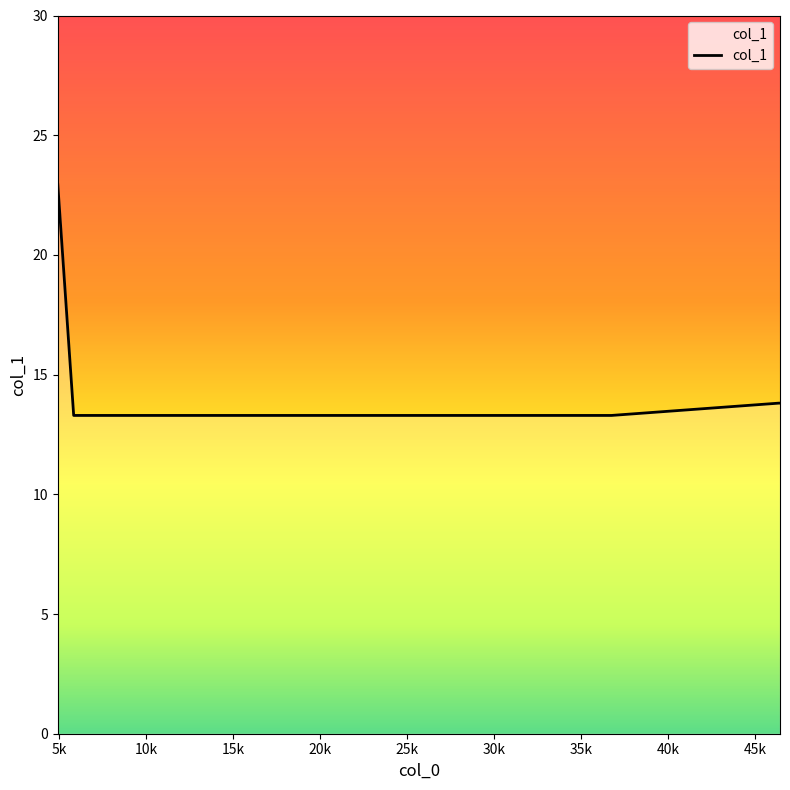

What is the minimum value shown in the chart?

13.3